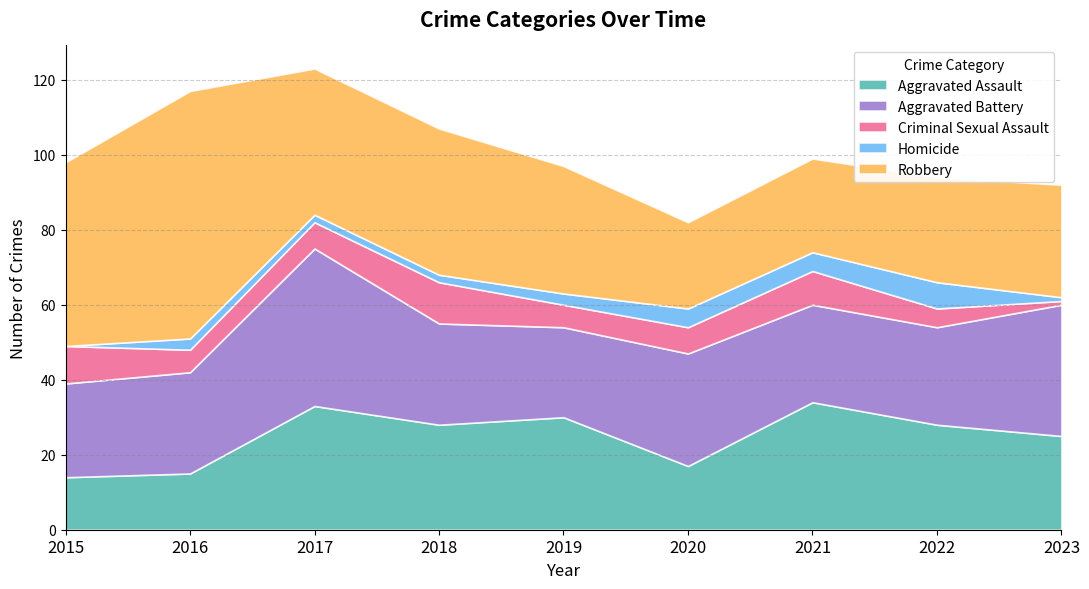

Reading left to right, what are all the values shown in this chart?

Aggravated Assault: 2015=14	2016=15	2017=33	2018=28	2019=30	2020=17	2021=34	2022=28	2023=25
Aggravated Battery: 2015=25	2016=27	2017=42	2018=27	2019=24	2020=30	2021=26	2022=26	2023=35
Criminal Sexual Assault: 2015=10	2016=6	2017=7	2018=11	2019=6	2020=7	2021=9	2022=5	2023=1
Homicide: 2015=0	2016=3	2017=2	2018=2	2019=3	2020=5	2021=5	2022=7	2023=1
Robbery: 2015=49	2016=66	2017=39	2018=39	2019=34	2020=23	2021=25	2022=28	2023=30